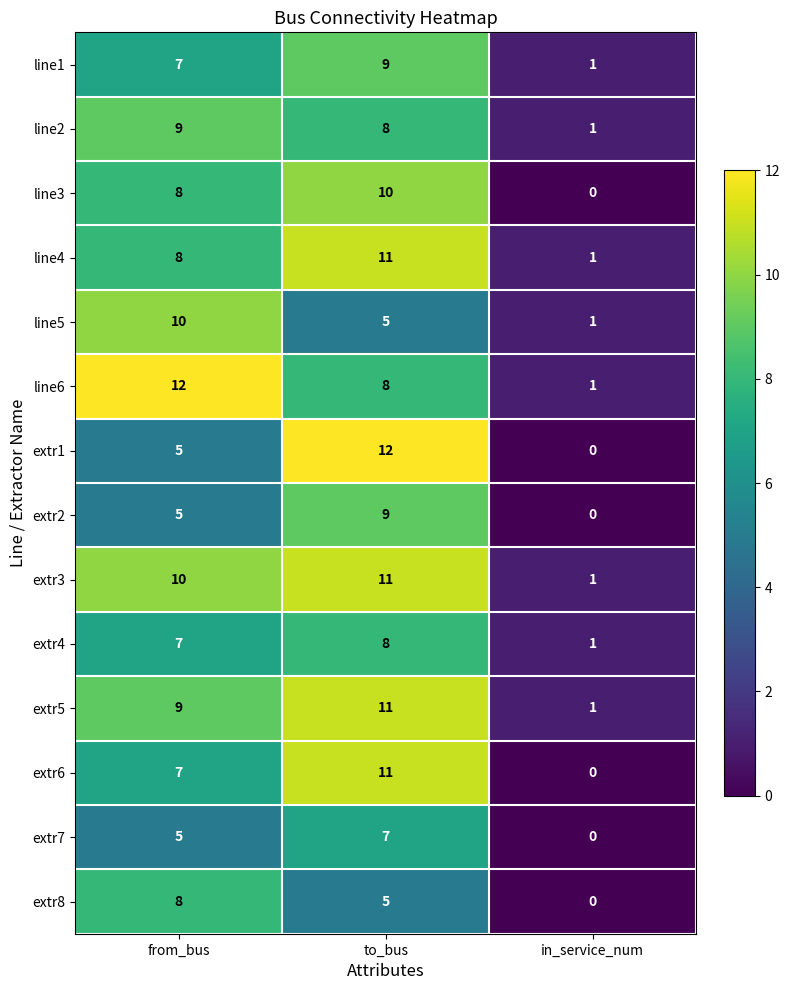

What is the sum of the extr5 values at in_service_num and to_bus?

12